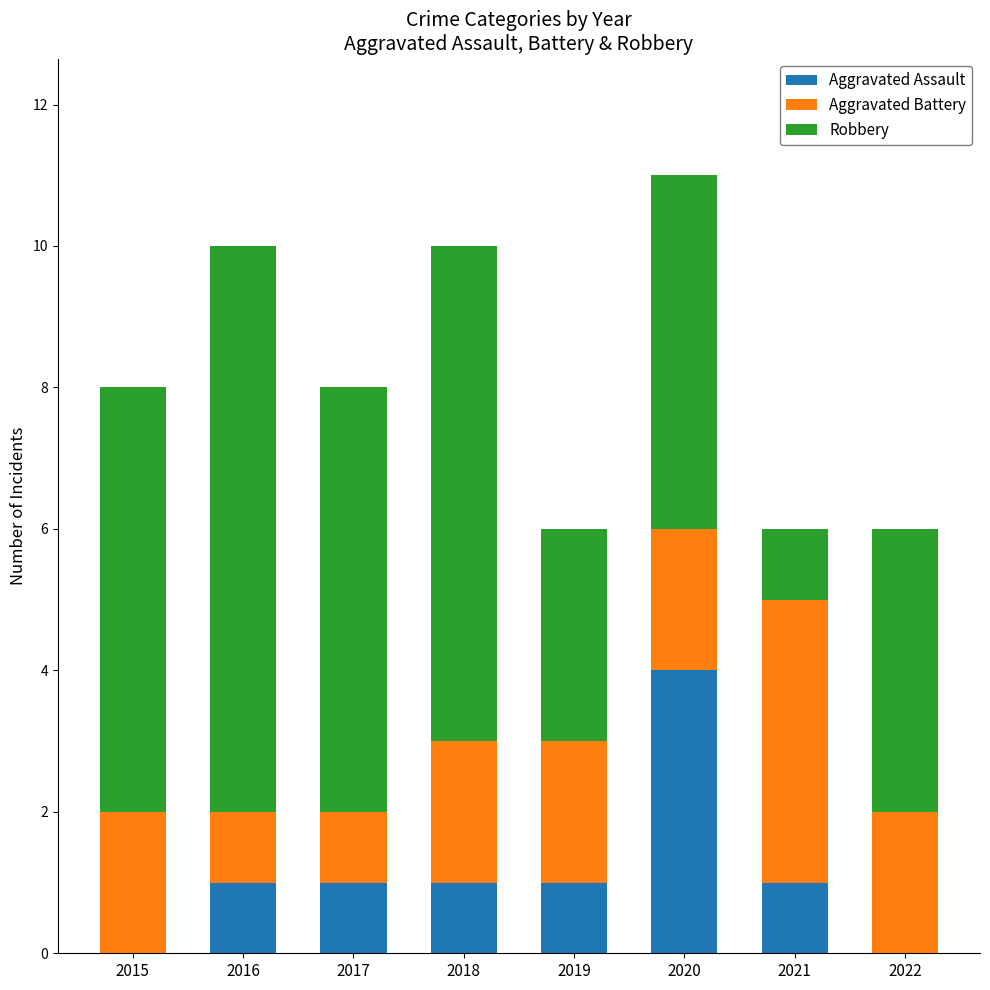

The Aggravated Assault series shows 0 at 2015. True or false?

True